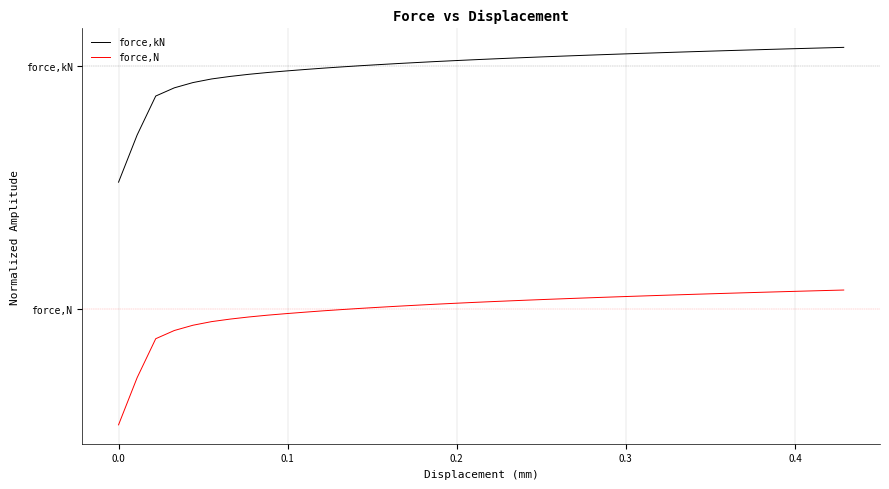

What is the value of the force,N point at the 15th from the left?

-0.6